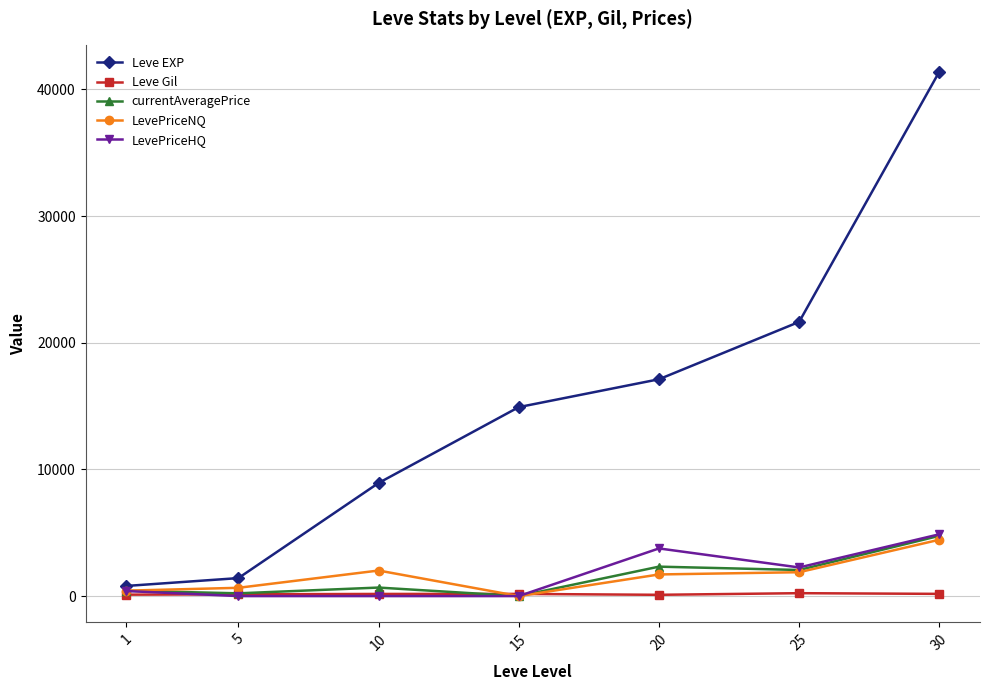

Which series has the largest total across all categories?

Leve EXP